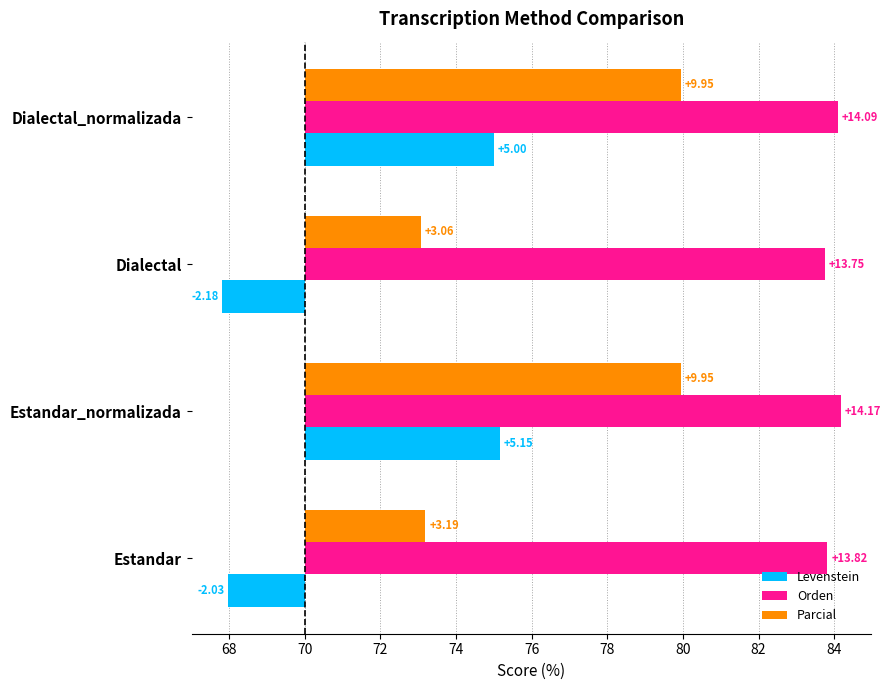

At Estandar_normalizada, list the series in order from largest to smallest.

Orden, Parcial, Levenstein